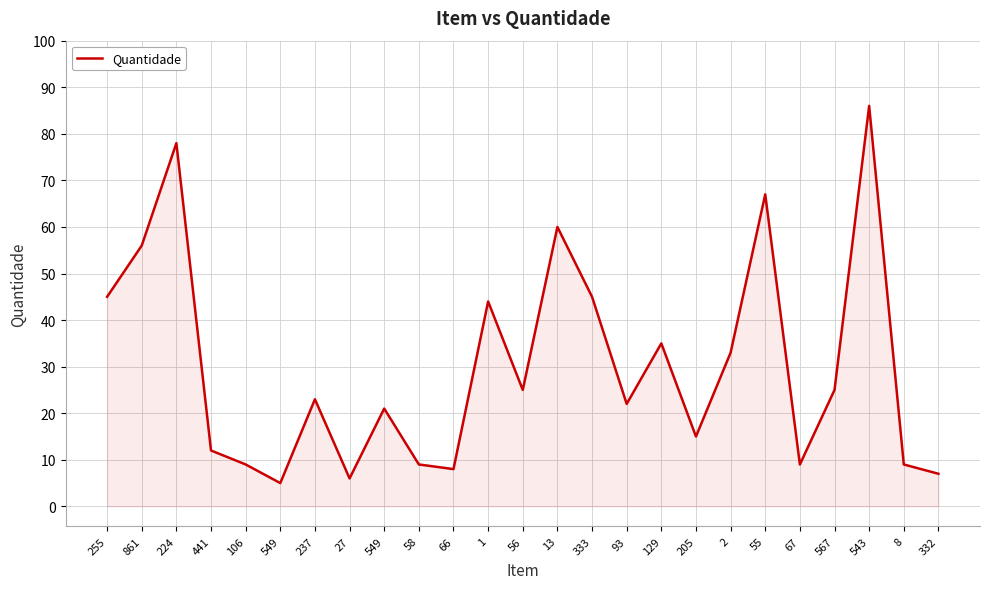

Rank the categories by value from highest to lowest.

543, 224, 55, 13, 861, 255, 333, 1, 129, 2, 56, 567, 237, 93, 549, 205, 441, 106, 58, 67, 8, 66, 332, 27, 549